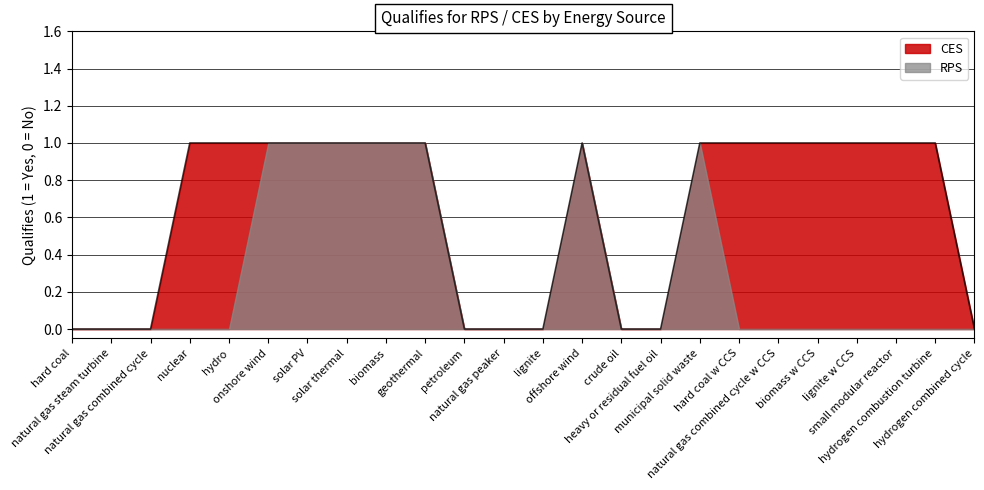

What is the difference between the maximum and minimum values?

1